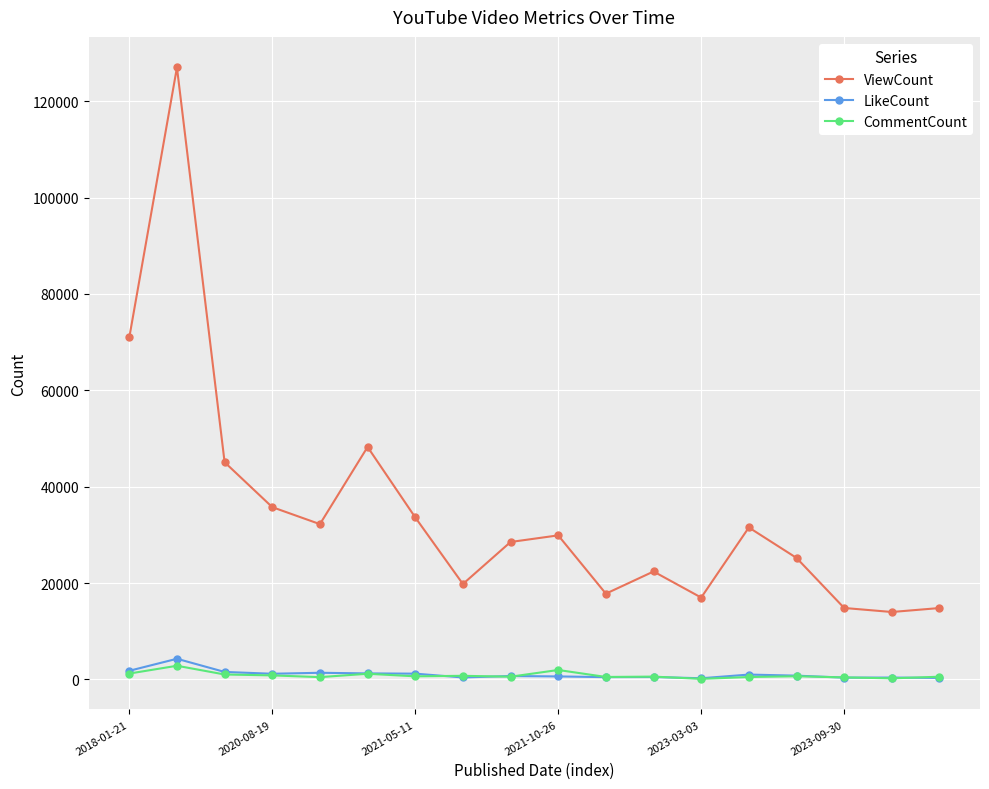

How many interior local valleys does the ViewCount series have?

5